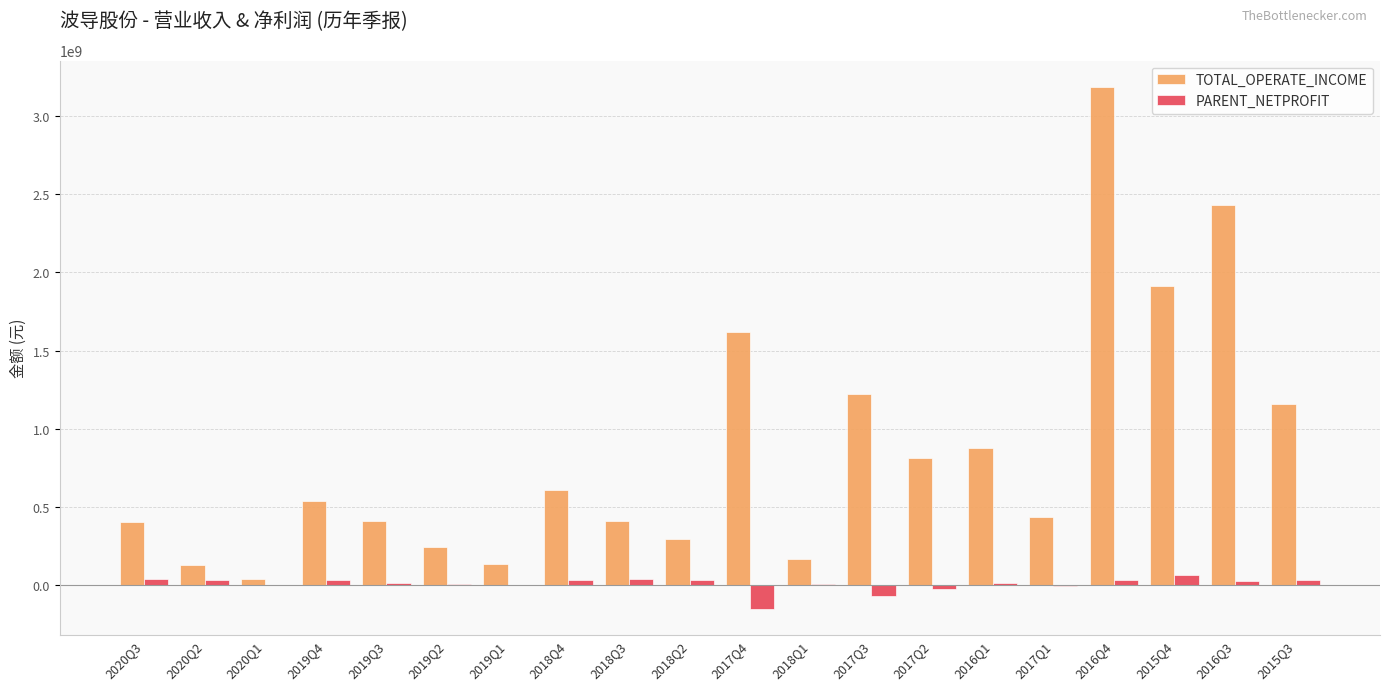

What is the approximate value of TOTAL_OPERATE_INCOME at 2017Q4?

1619824840.1